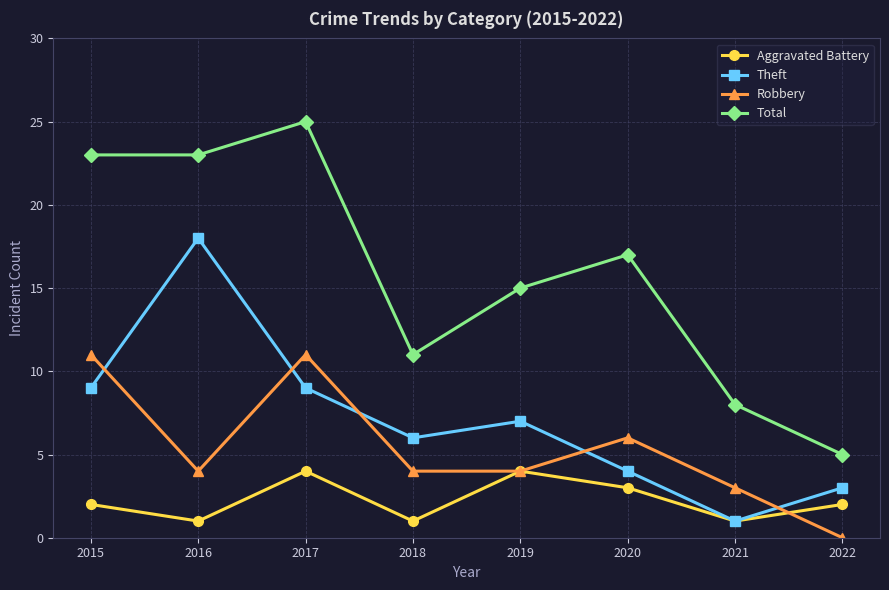

Count the number of categories in the chart.

8